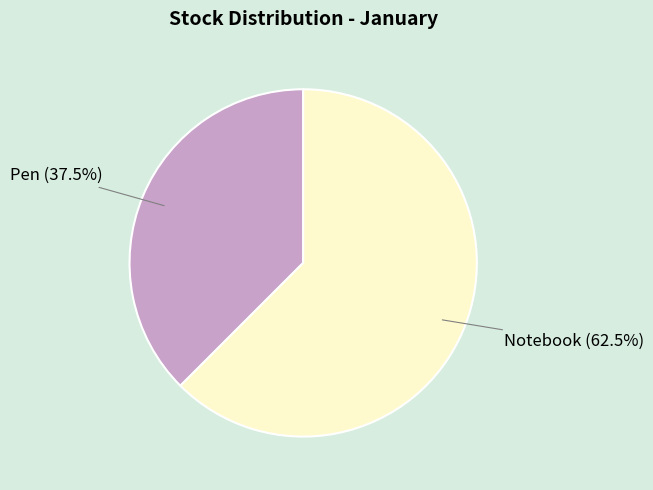

True or false: Pen accounts for 24% of the total.

False